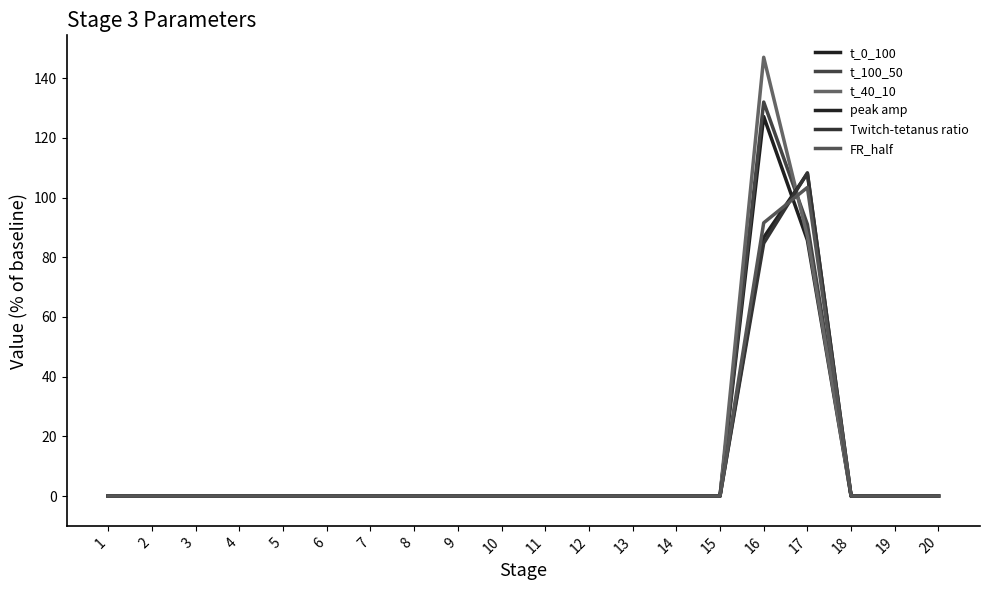

True or false: FR_half has more than 1 points higher than both neighbors.

False